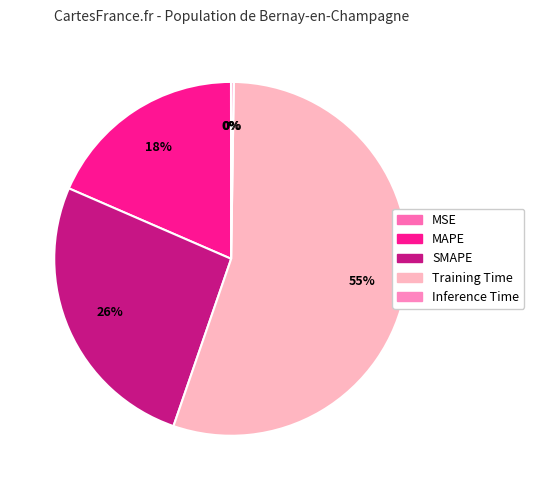

True or false: Inference Time accounts for 0% of the total.

True